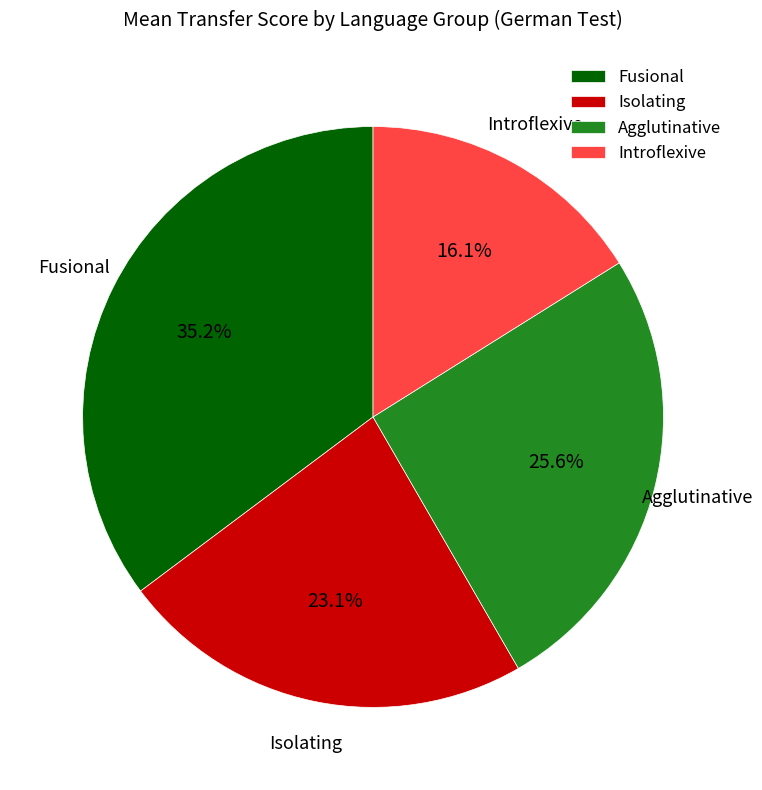

Count the number of slices in the pie.

4